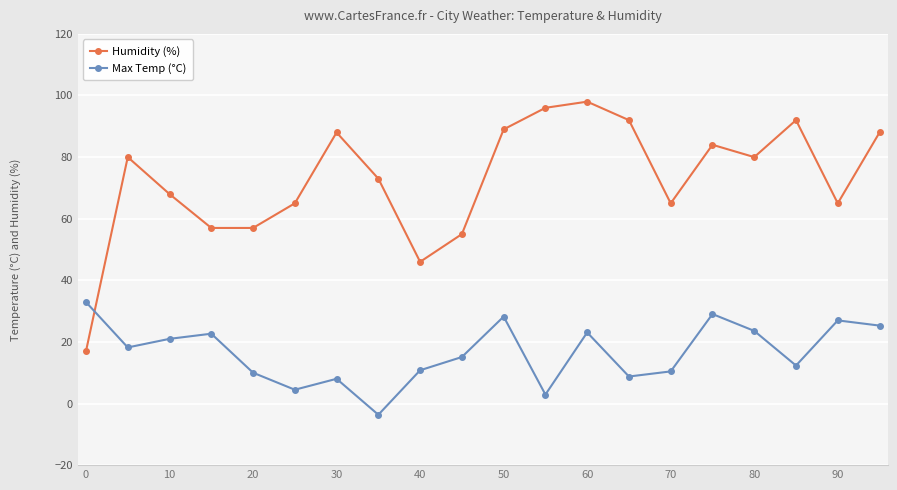

After their last crossing, which series has the higher values: Humidity (%) or Max Temp (°C)?

Humidity (%)